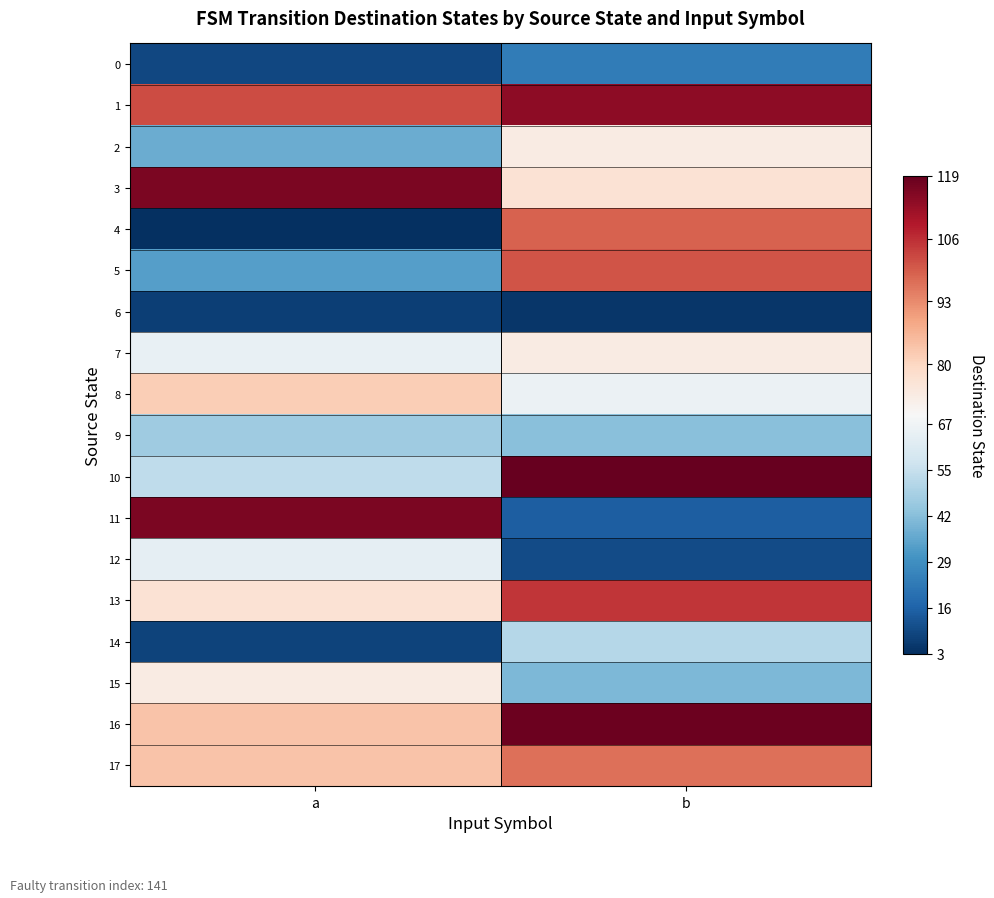

Reading left to right, what are all the values shown in this chart?

0: a=9	b=23
1: a=102	b=114
2: a=37	b=74
3: a=116	b=77
4: a=3	b=99
5: a=33	b=101
6: a=7	b=5
7: a=65	b=74
8: a=82	b=66
9: a=46	b=42
10: a=53	b=119
11: a=116	b=15
12: a=64	b=10
13: a=77	b=105
14: a=8	b=51
15: a=74	b=40
16: a=84	b=118
17: a=84	b=97